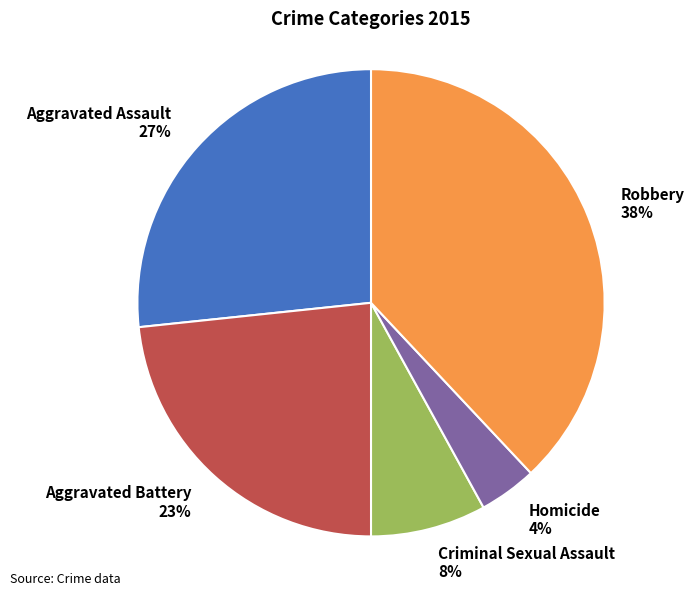

Which slice is the largest?

Robbery